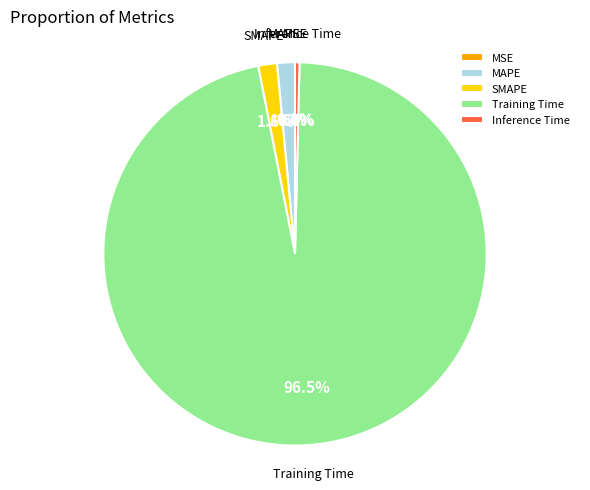

Which slice is the largest?

Training Time